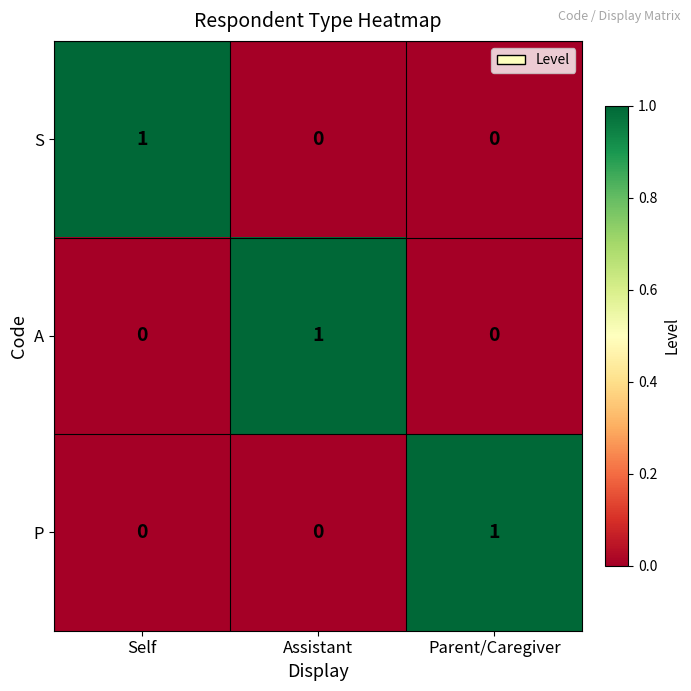

At how many categories does at least one series exceed 0?

3